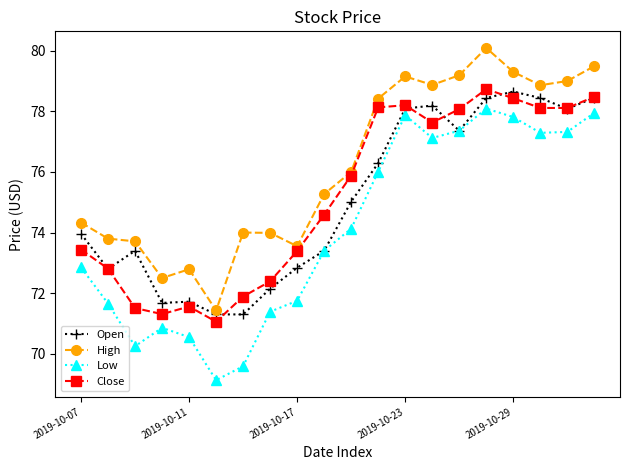

What is the value of the Close point at the 18th from the left?

78.1